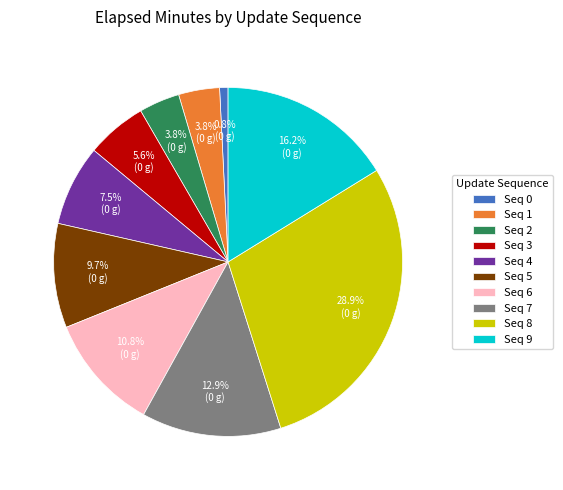

Between Seq 6 and Seq 5, which is larger?

Seq 6